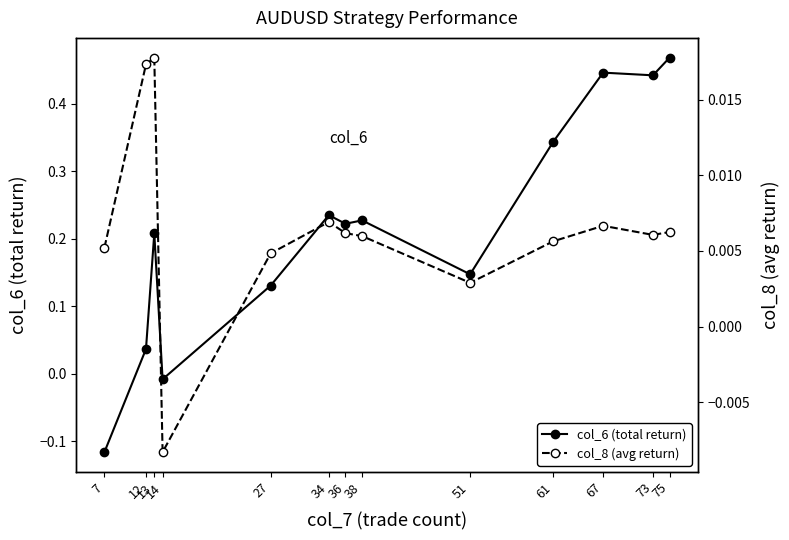

Reading left to right, what are all the values shown in this chart?

col_6 (total return): -0.1	0.0	0.2	-0.0	0.1	0.2	0.2	0.2	0.1	0.3	0.4	0.4	0.5
col_8 (avg return): 0.0	0.0	0.0	-0.0	0.0	0.0	0.0	0.0	0.0	0.0	0.0	0.0	0.0